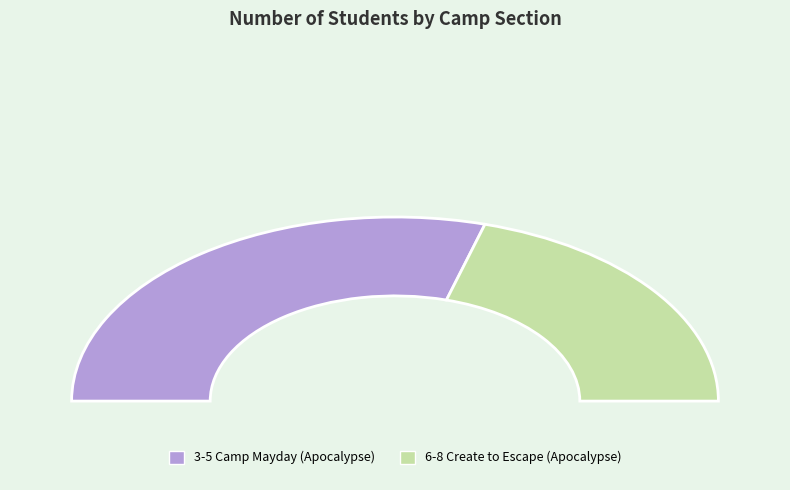

What percentage is the 3-5 Camp Mayday (Apocalypse) slice, to the nearest percent?

59%